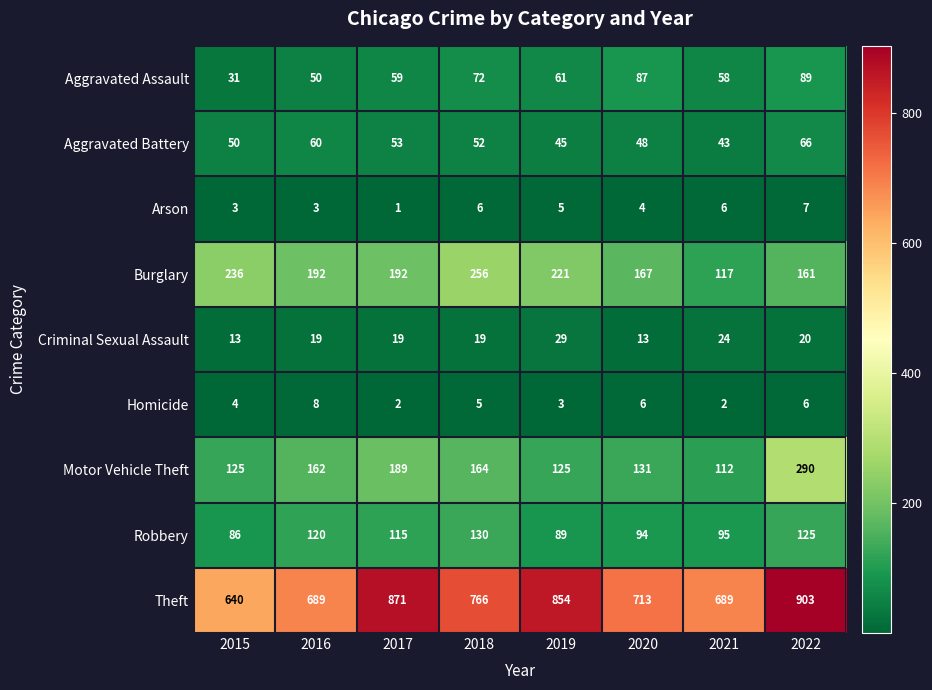

Between 2020 and 2021, which series saw the biggest shift?

Burglary